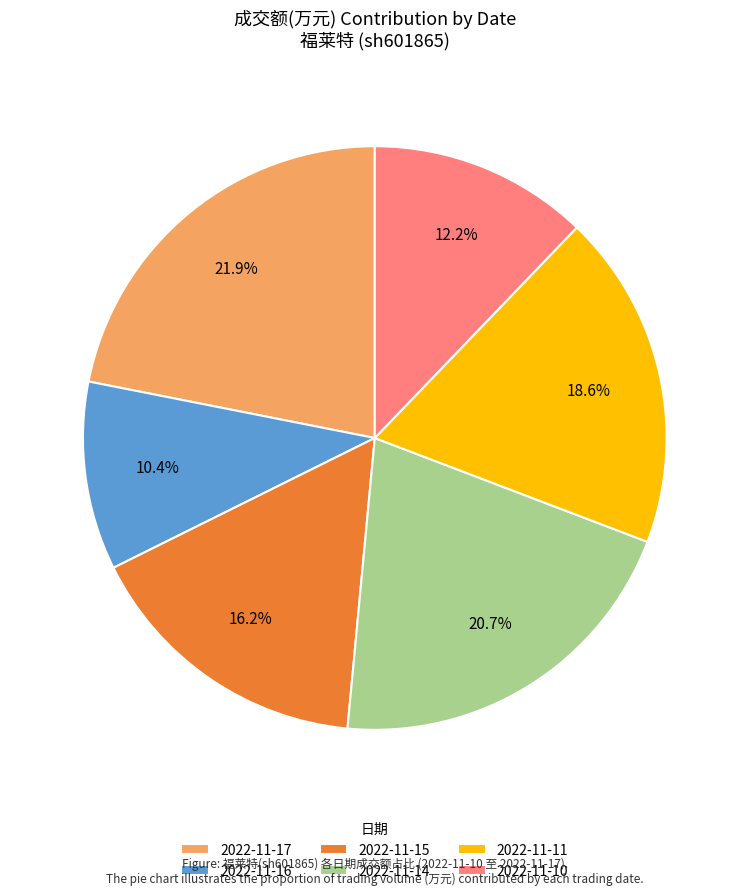

To the nearest percent, what is the average slice percentage?

17%